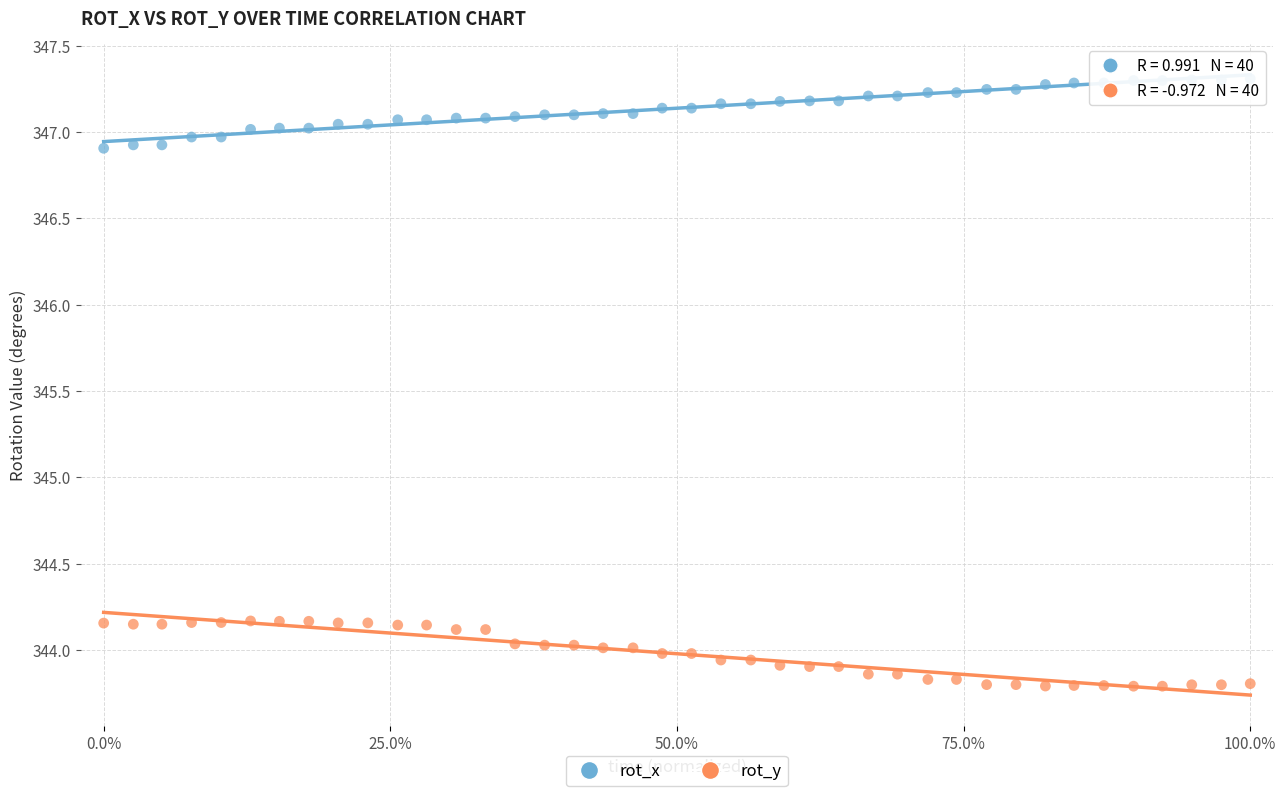

Which series reaches the minimum Y coordinate?

rot_y